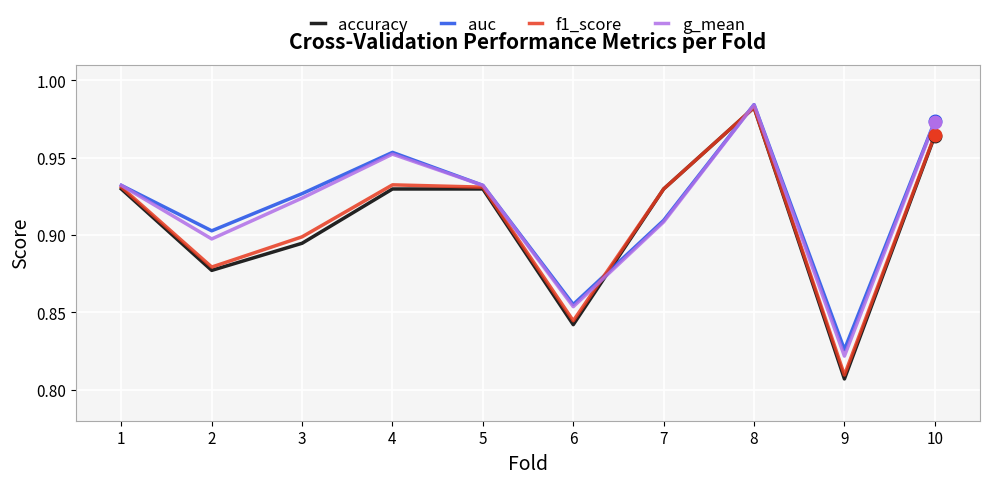

Between 2 and 8, which series saw the biggest shift?

accuracy